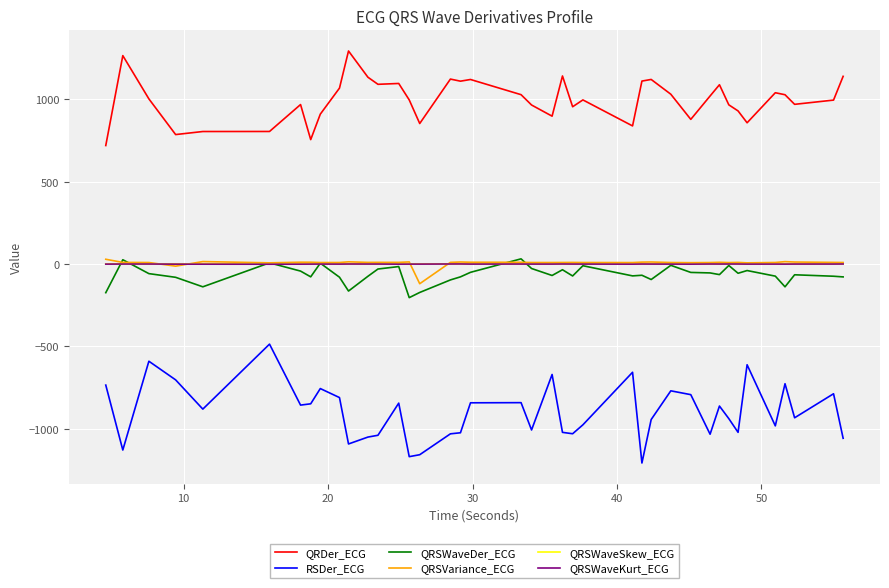

What is the maximum value shown in the chart?

1293.9